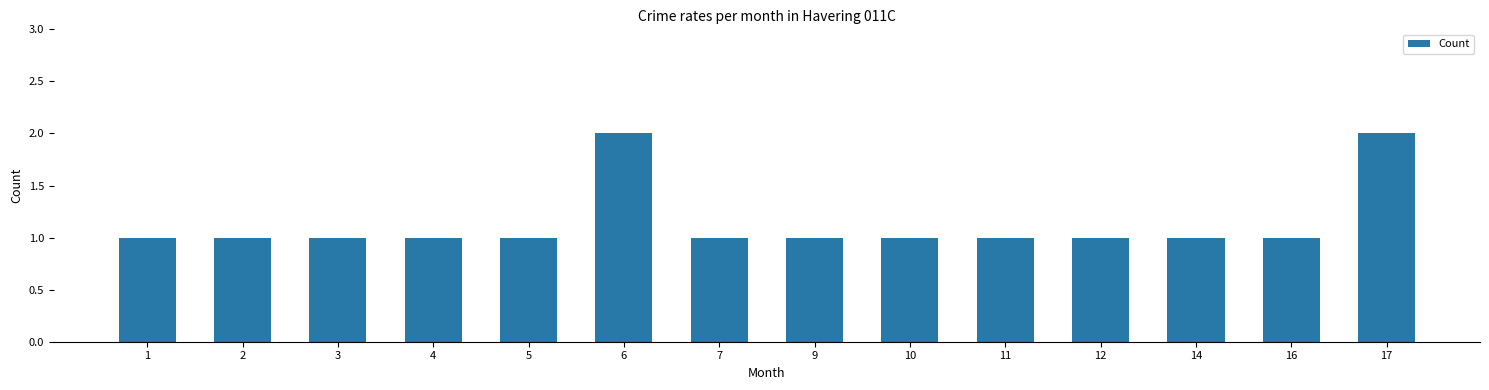

Reading left to right, what are all the values shown in this chart?

1=1	2=1	3=1	4=1	5=1	6=2	7=1	9=1	10=1	11=1	12=1	14=1	16=1	17=2